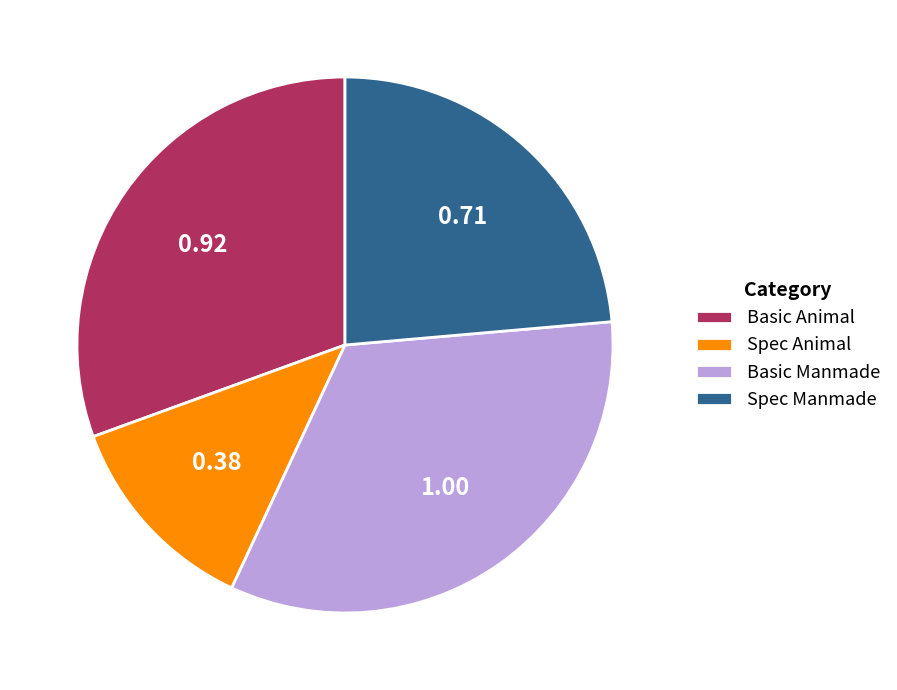

Between Spec Manmade and Basic Animal, which is larger?

Basic Animal